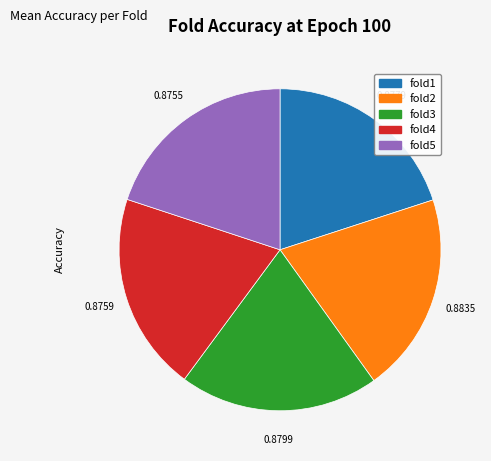

How many segments does this pie chart have?

5